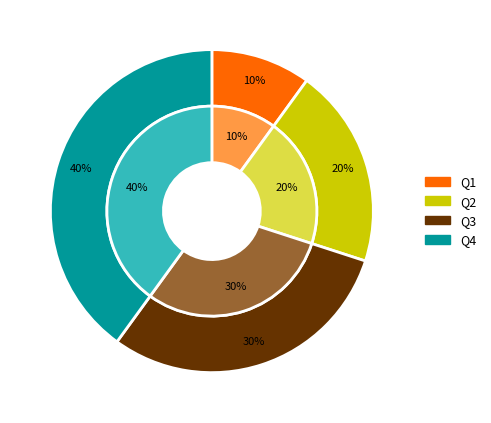

To the nearest percent, what portion does Q2 represent?

20%